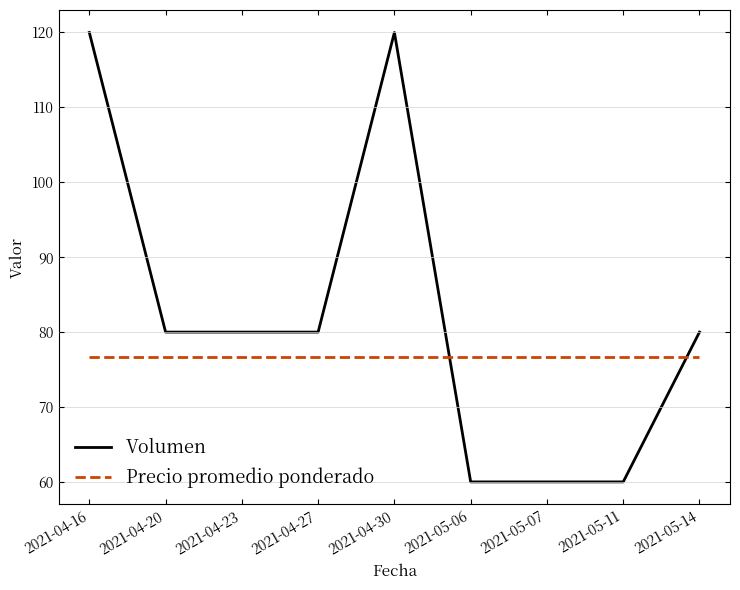

What is the minimum value for Volumen?

60.0